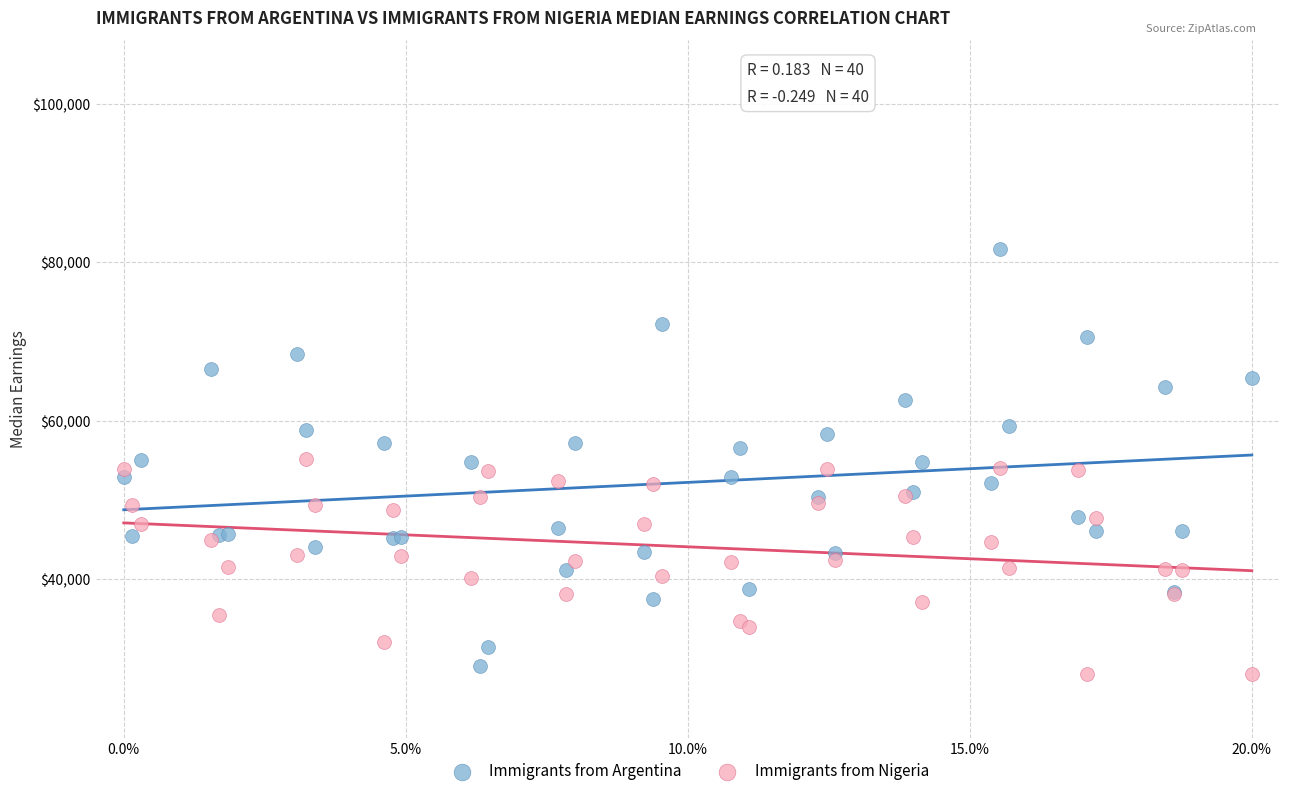

Which series has the widest spread of Y values?

Immigrants from Argentina